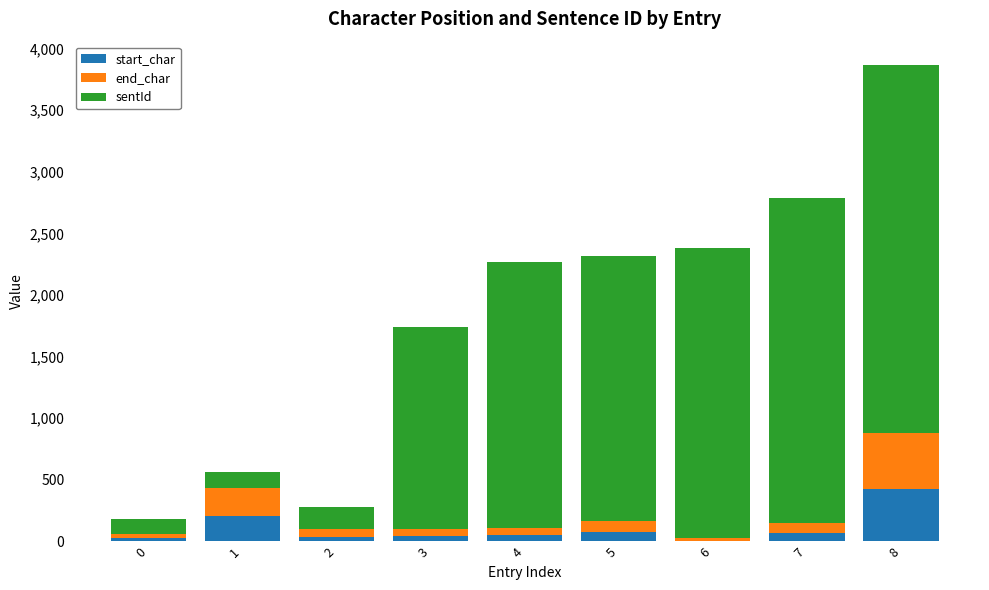

Is it true that start_char equals 26 at 0?

True